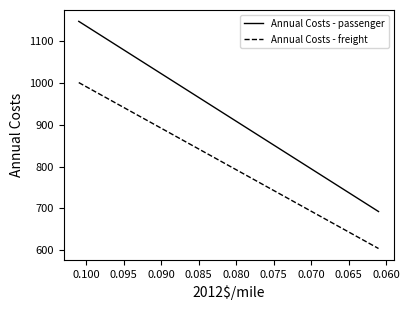

Does the chart have visible grid lines?

No